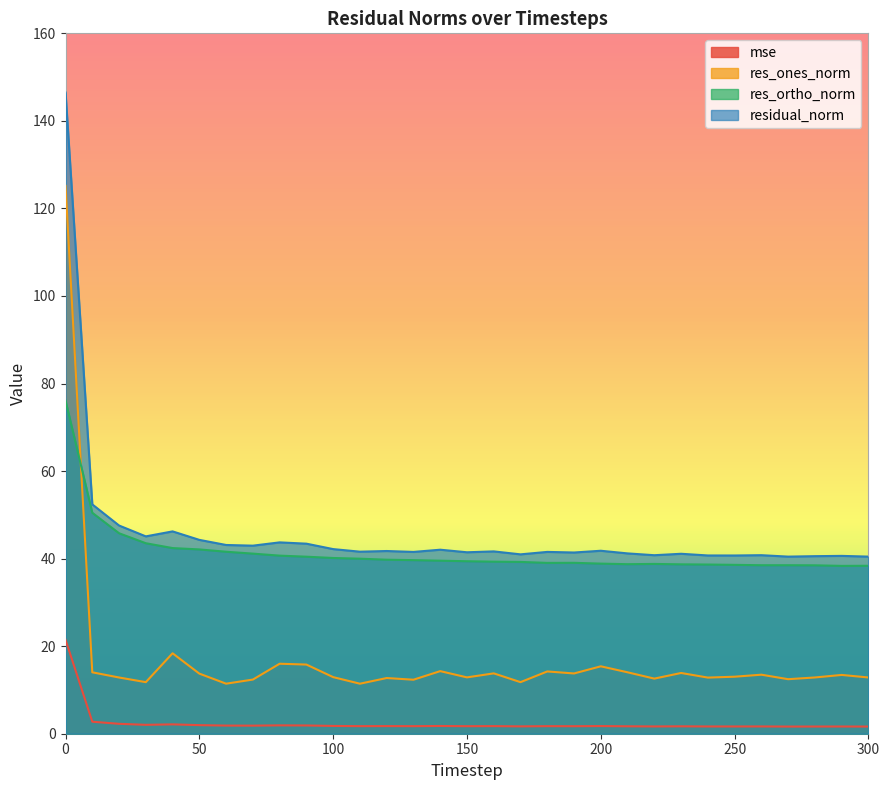

Which series has the largest total across all categories?

residual_norm